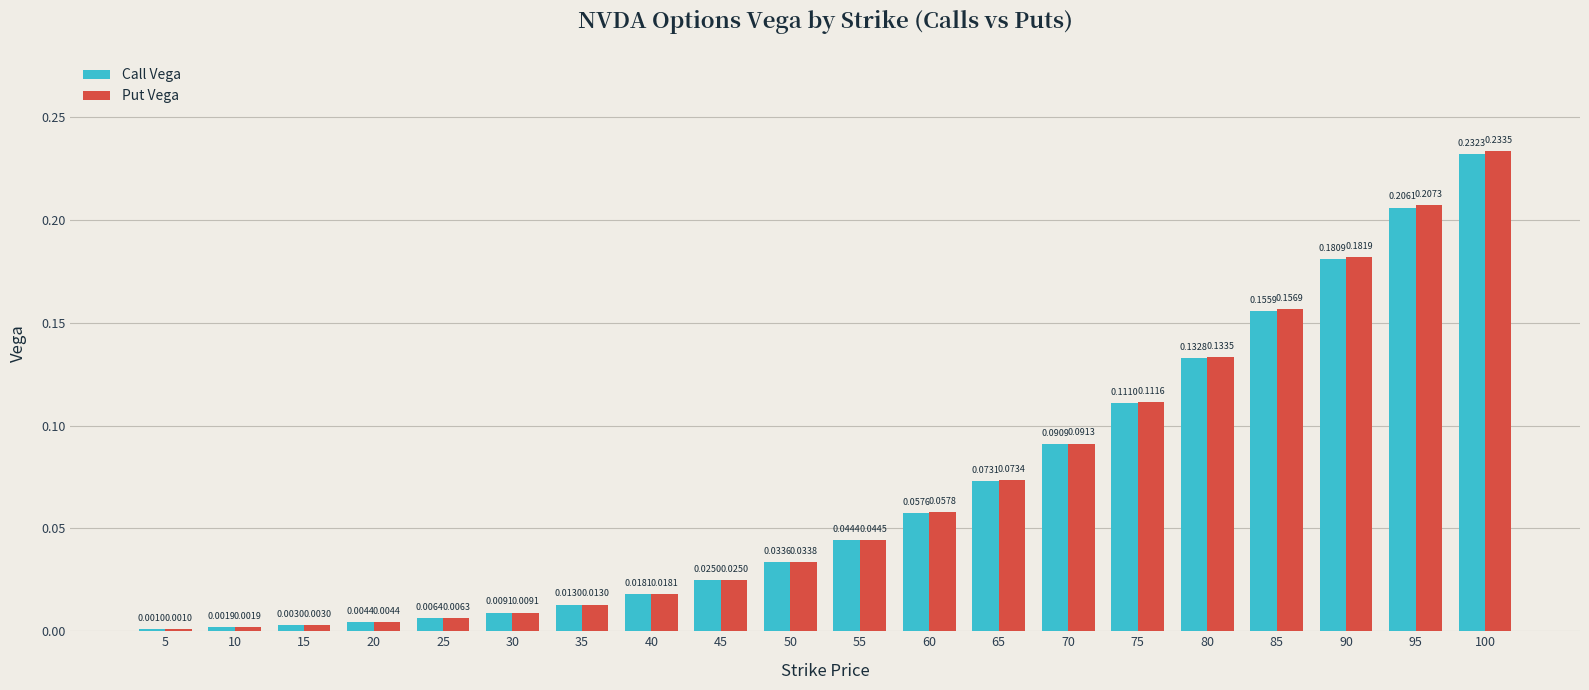

At how many categories does at least one series exceed 0?

20